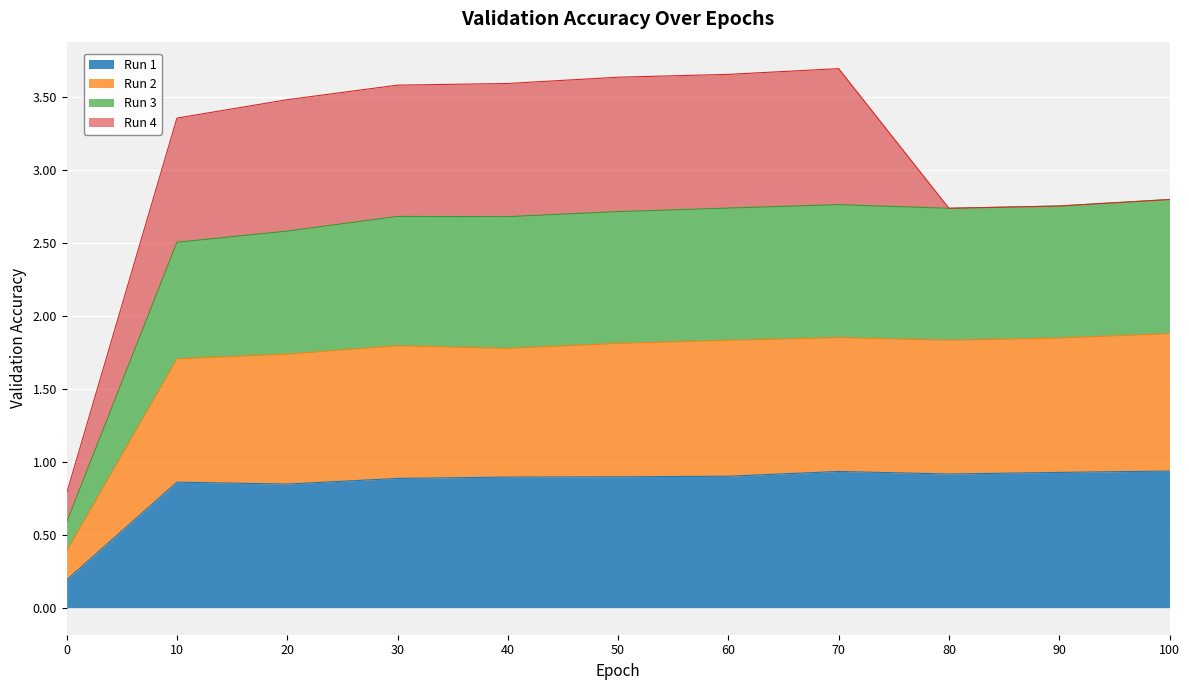

The value of Run 1 at 60 is 1.6. True or false?

False